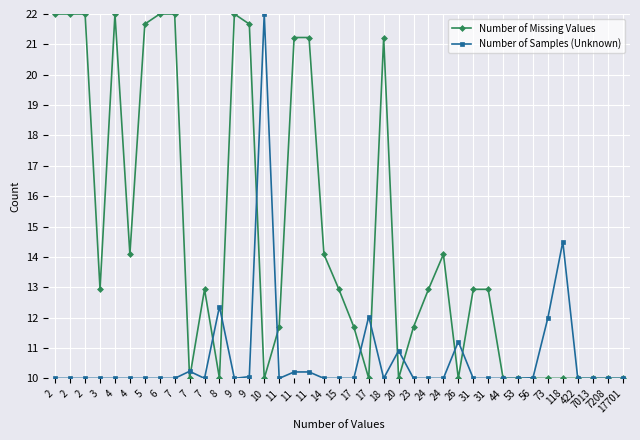

What are all the series names shown in the legend?

Number of Missing Values, Number of Samples (Unknown)